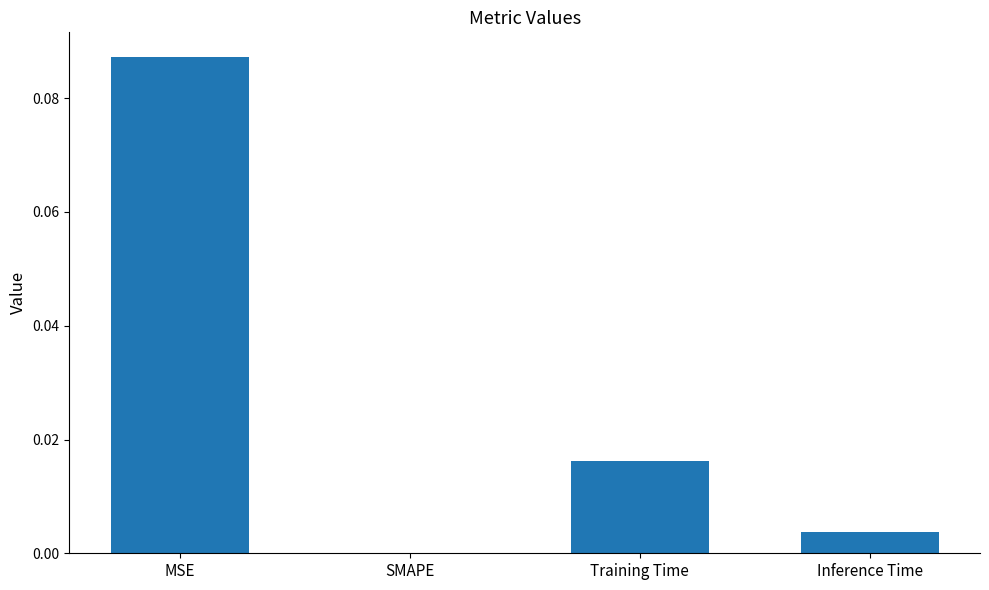

Which label corresponds to the largest value in the chart?

MSE